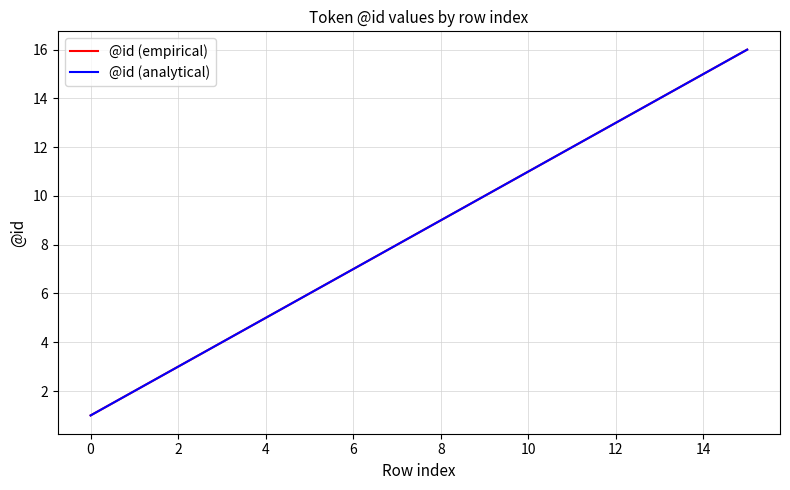

Is it true that @id (empirical) equals 7 at 6?

True